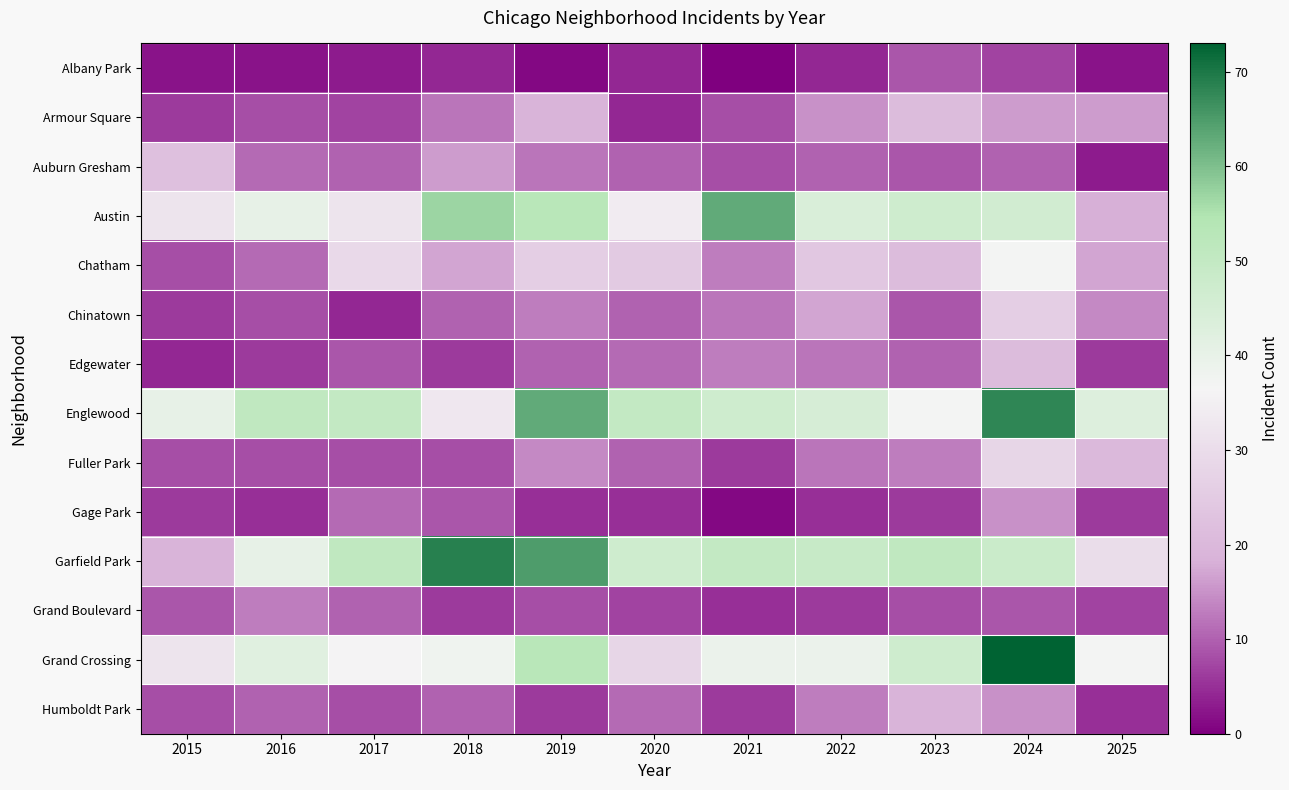

Which has a higher value, 2015 or 2017?

2017